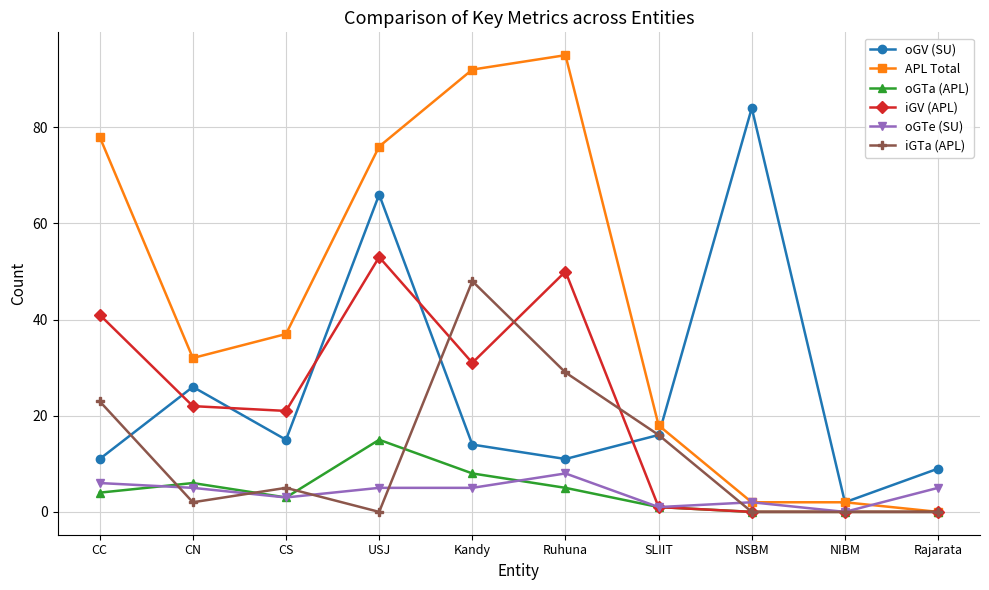

The iGV (APL) series shows 21 at CS. True or false?

True